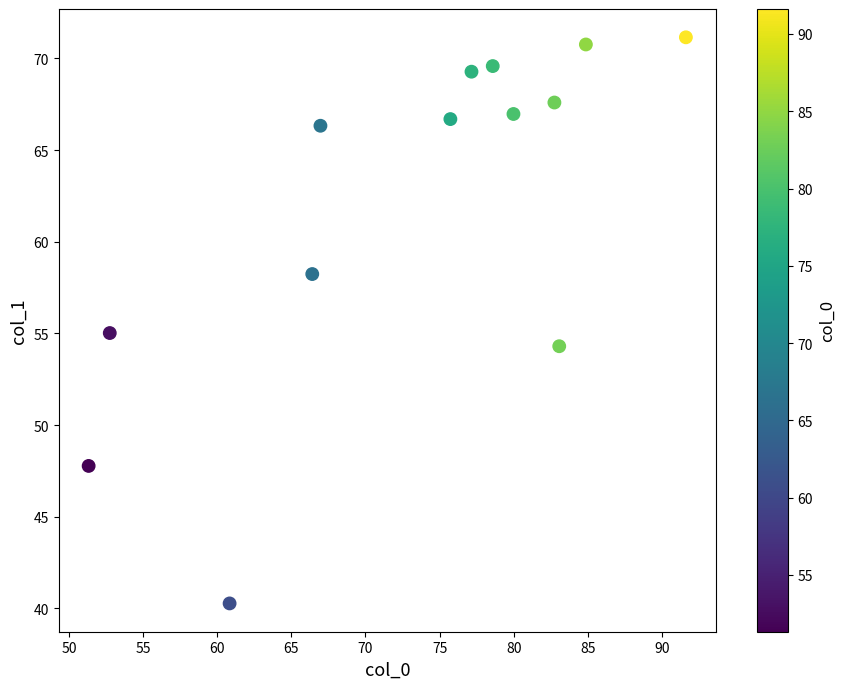

What is the range of X values (max minus min)?

40.3